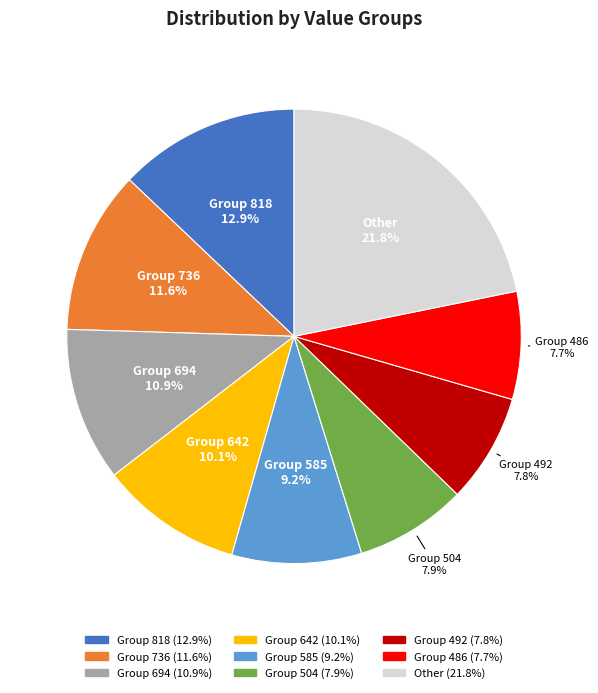

Is there any slice that represents more than half of the pie?

No